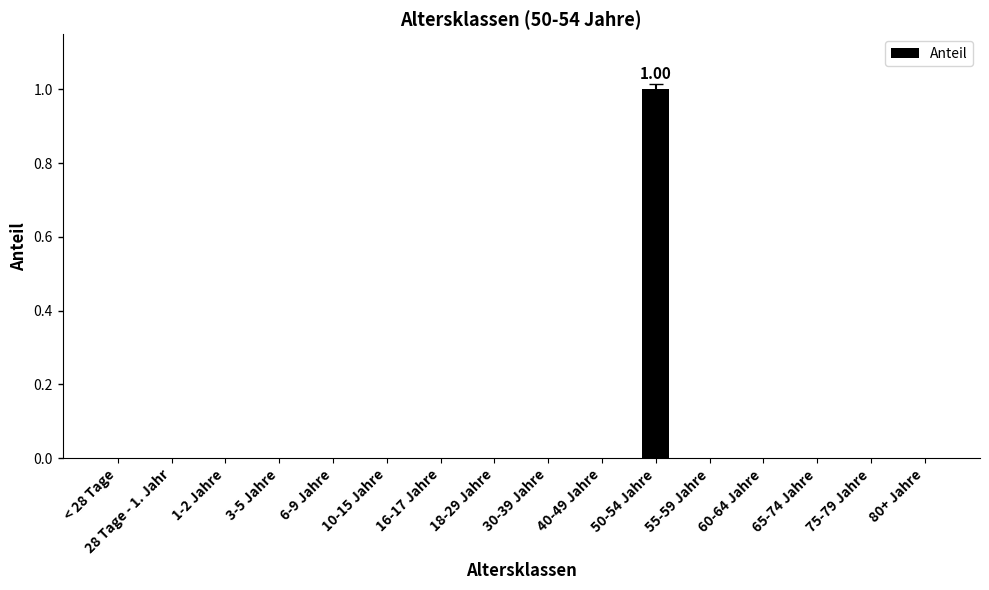

What is the change in value from 28 Tage - 1. Jahr to 50-54 Jahre?

+1